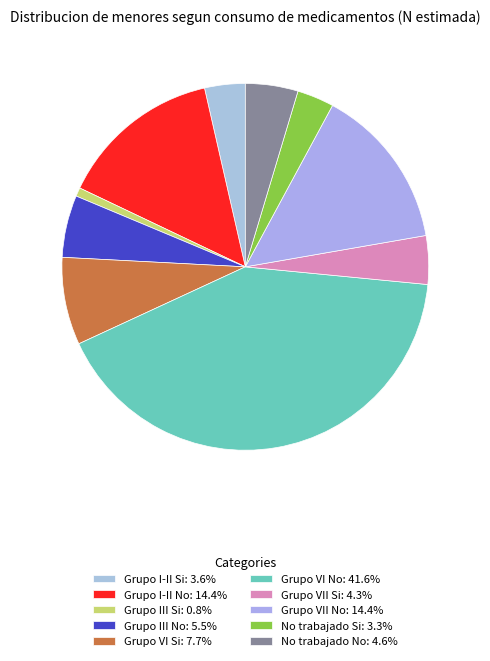

Rank the categories by value from highest to lowest.

Grupo VI No, Grupo VII No, Grupo I-II No, Grupo VI Si, Grupo III No, No trabajado No, Grupo VII Si, Grupo I-II Si, No trabajado Si, Grupo III Si